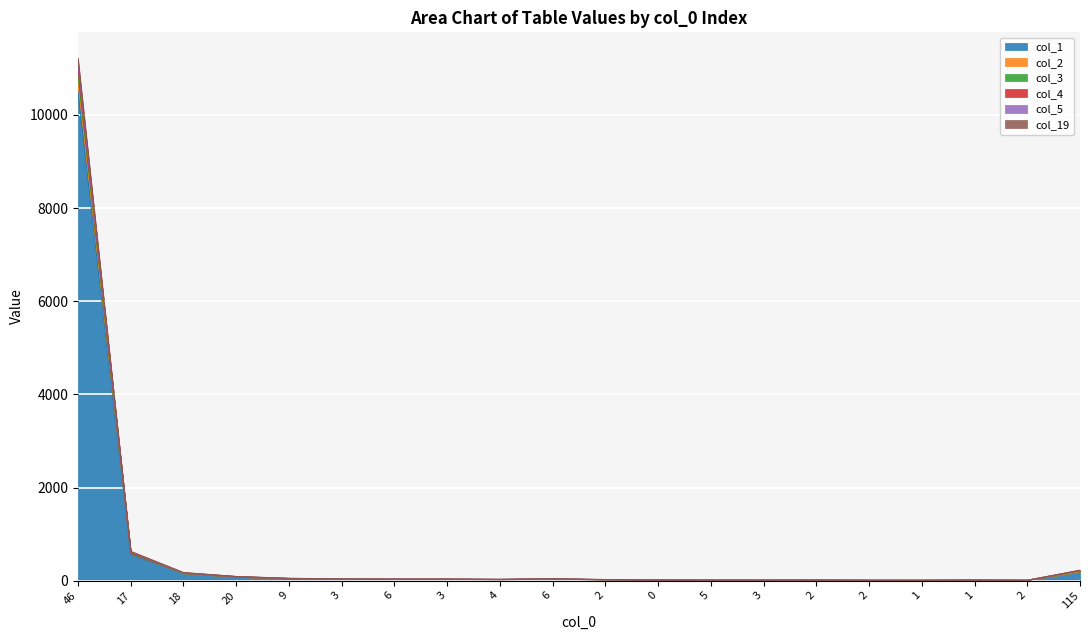

Count the number of categories in the chart.

20